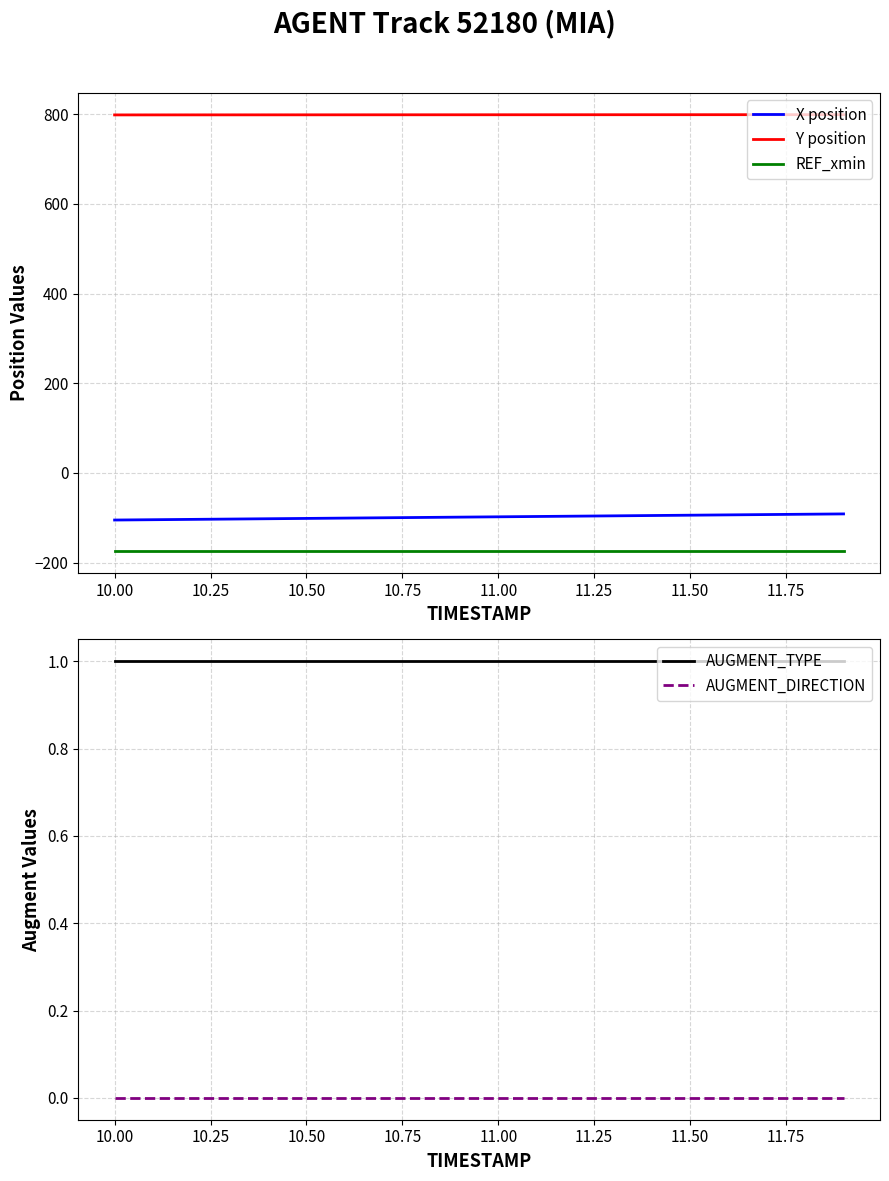

True or false: X position and Y position cross at least once.

False